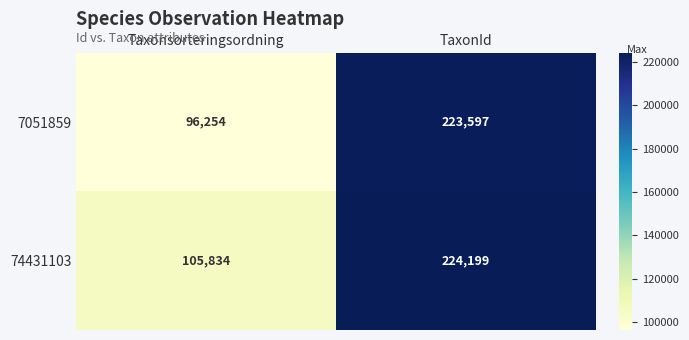

How many distinct data groups are displayed?

2